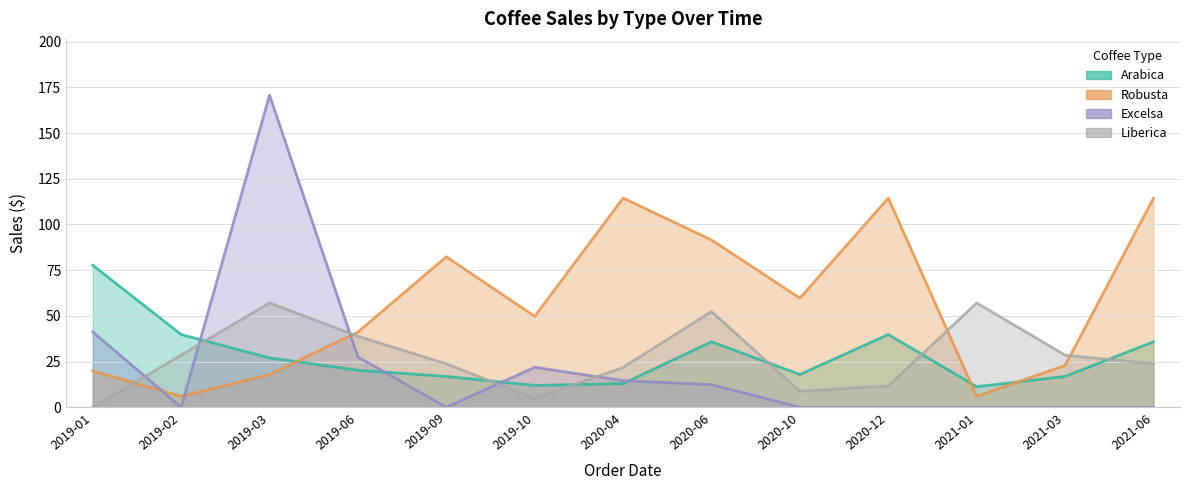

What is the difference between the second highest and minimum values in the Arabica series?

28.5